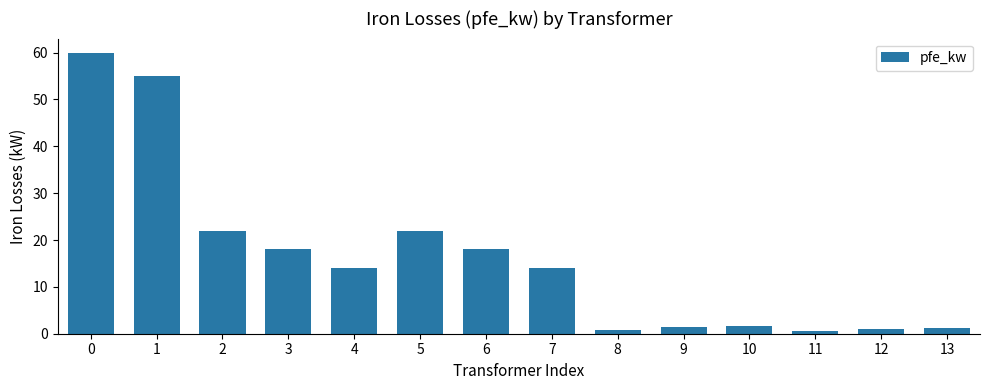

What is the value of the 1st bar from the left?

60.0